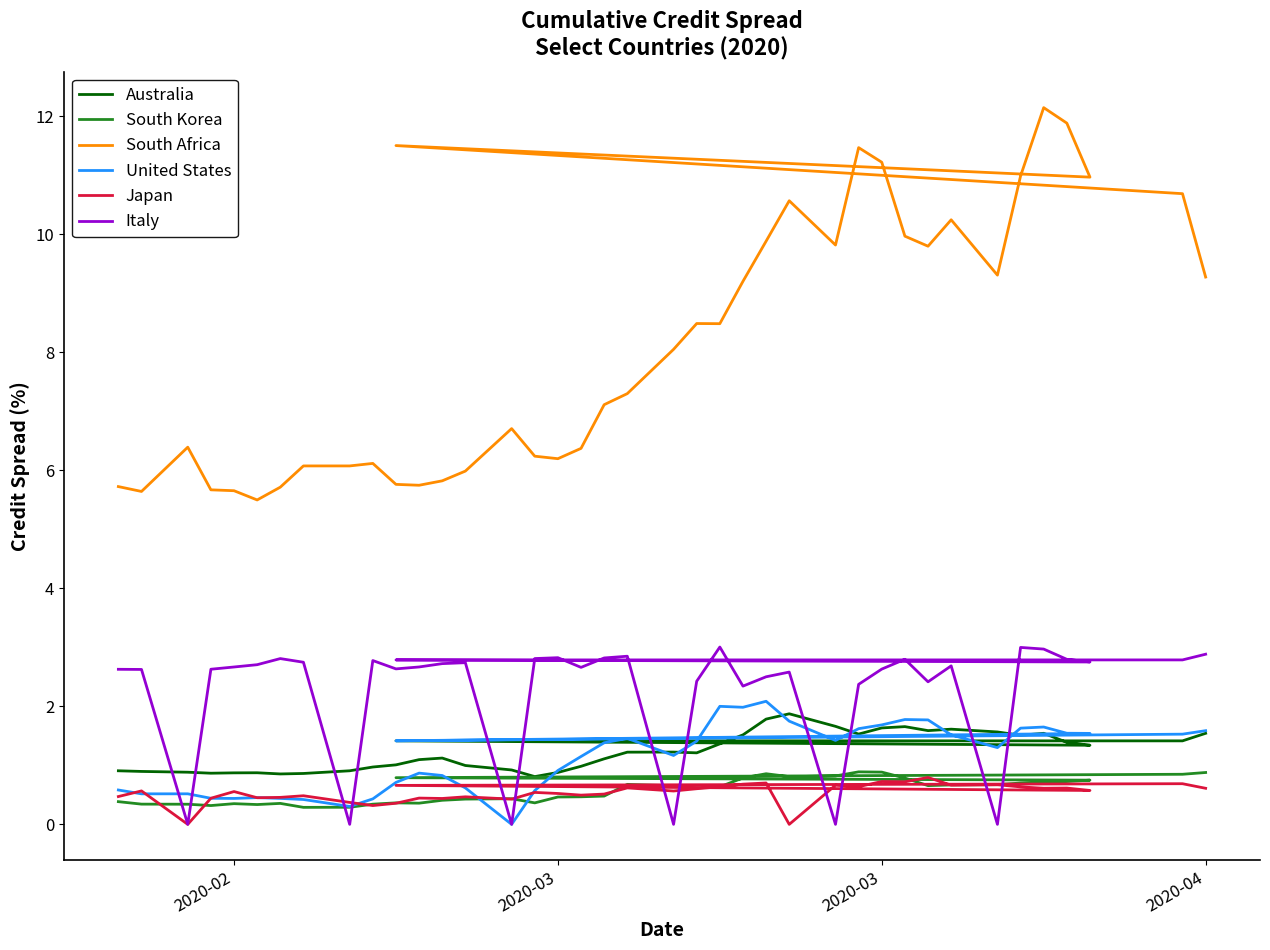

True or false: Italy and Japan cross at least once.

True